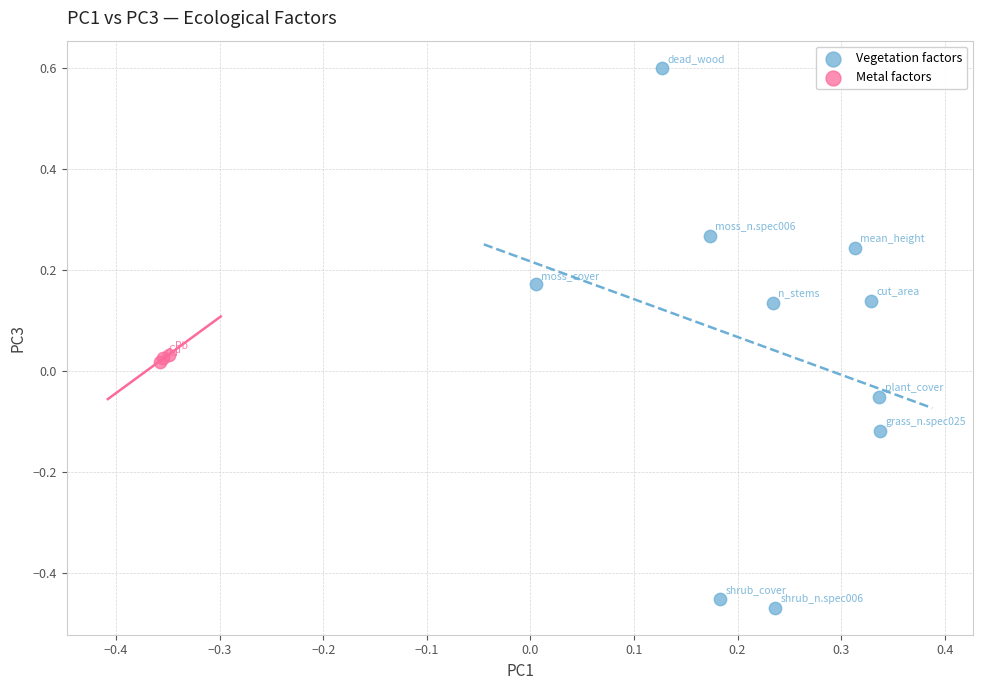

Which series has the largest Y range (max minus min)?

Vegetation factors